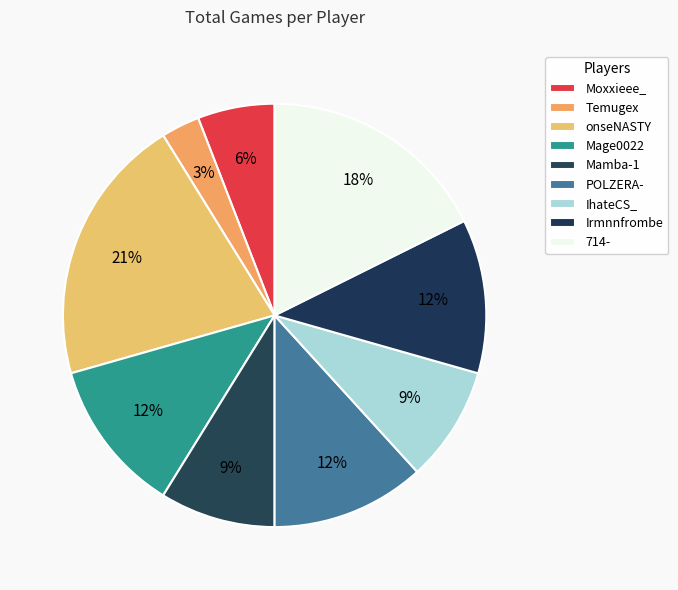

How many slices are in this pie chart?

9